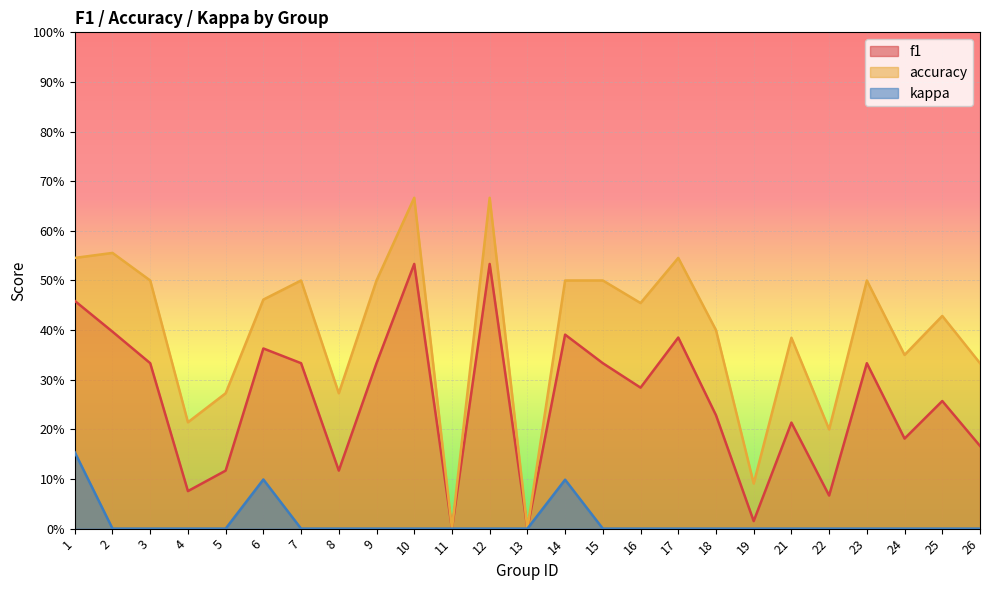

At 1, list the series in order from largest to smallest.

accuracy, f1, kappa